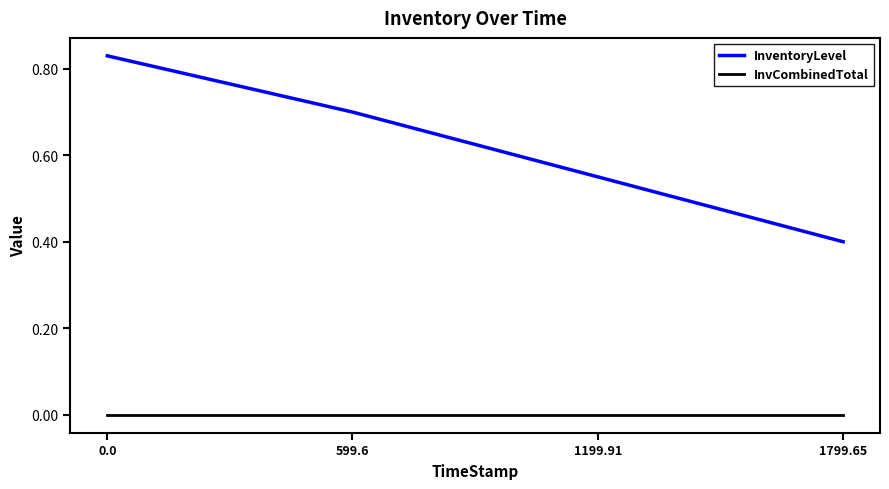

How many series are shown in this chart?

2